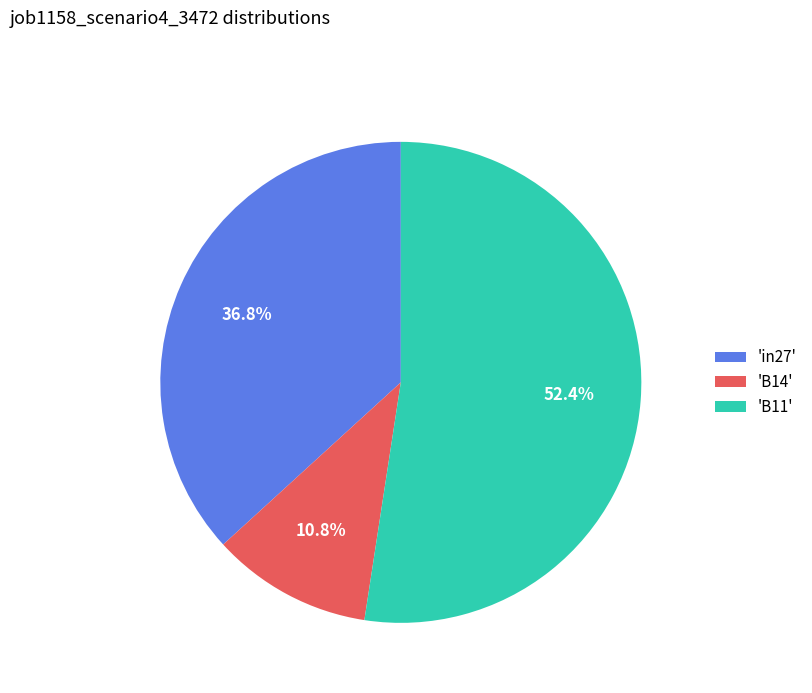

What portion of the pie excludes 'in27'?

63.2%